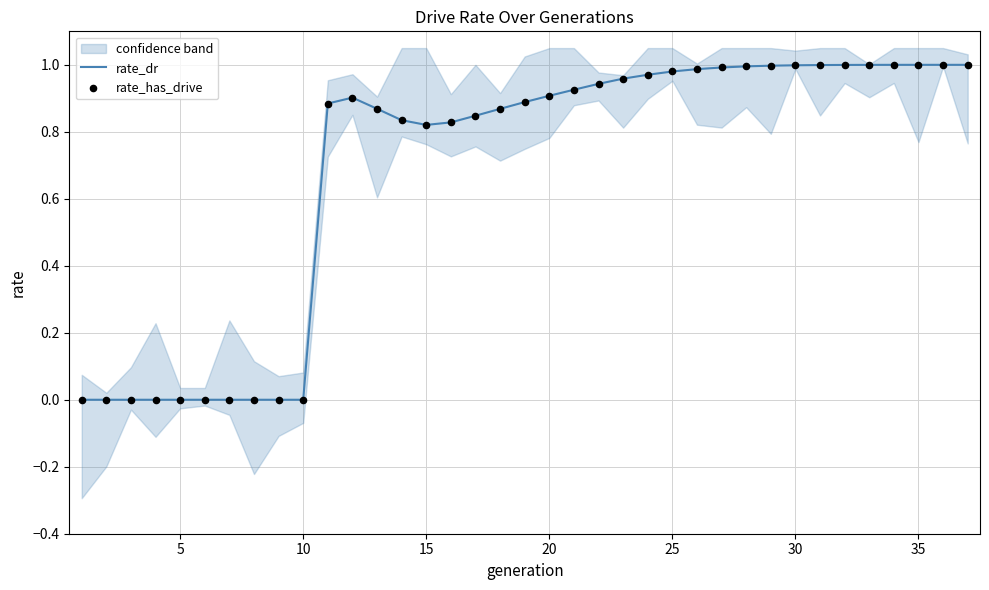

Which series has the largest total across all categories?

rate_dr